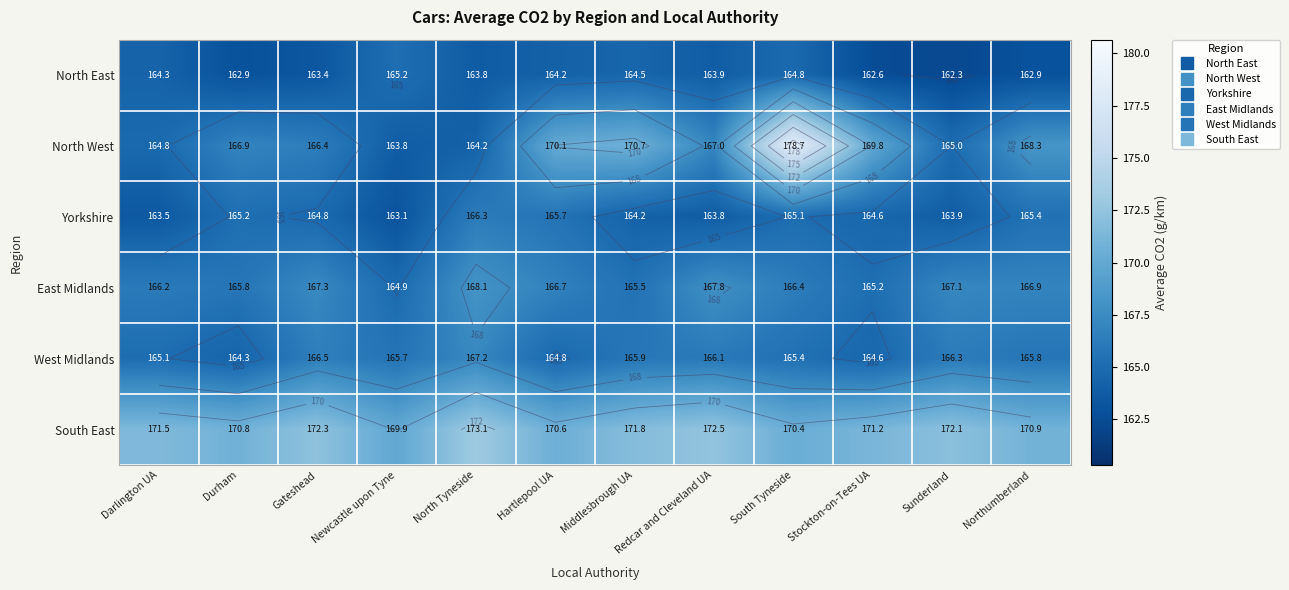

What is the sum of the South East values at Northumberland and Newcastle upon Tyne?

340.8